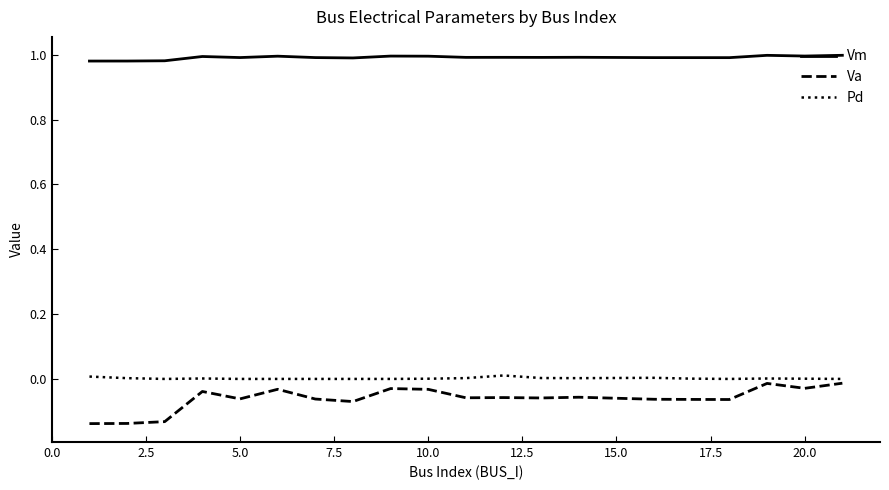

Which series has the widest spread of values?

Va